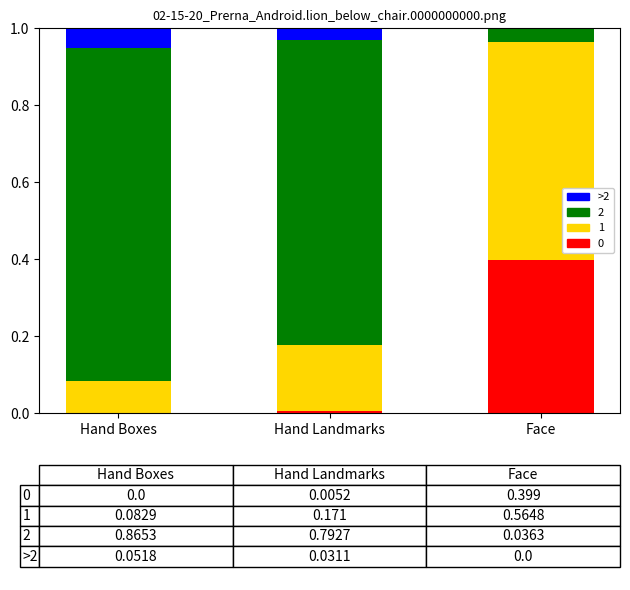

What is the total value across all series at Hand Boxes?

1.0